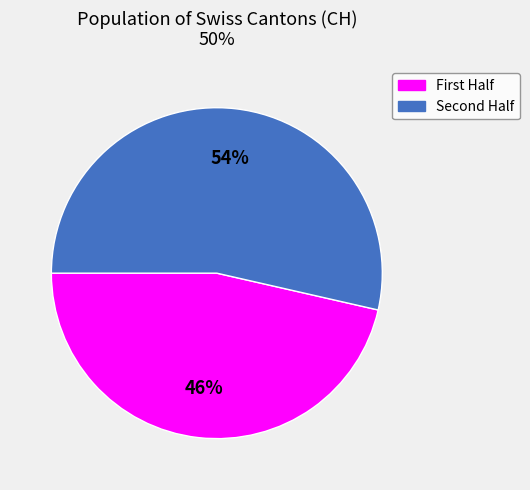

Does any single category account for the majority?

Yes